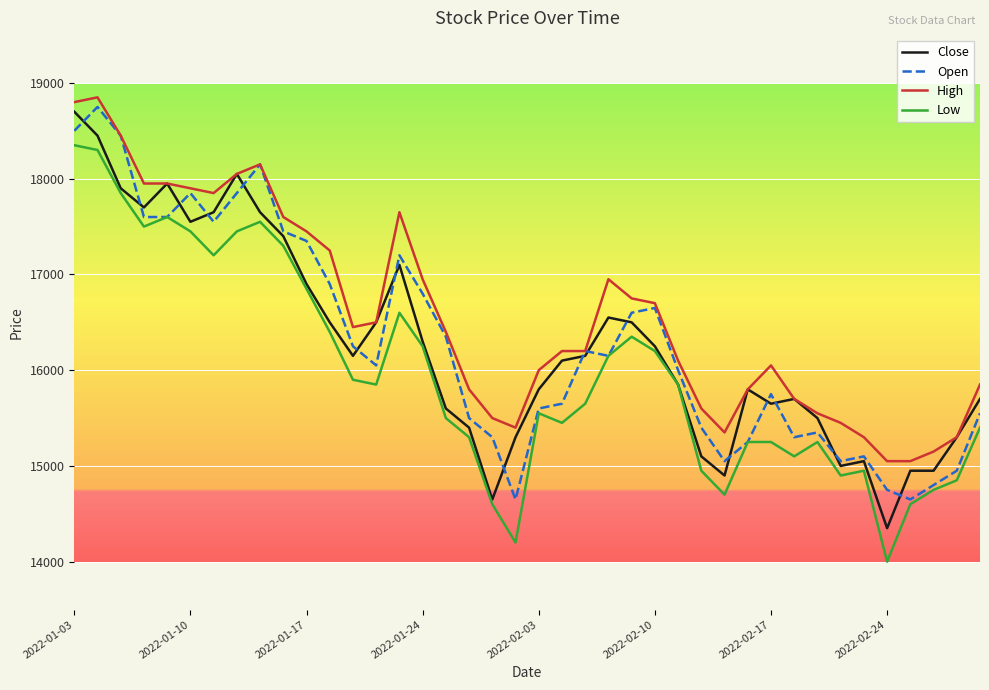

True or false: High and Low intersect in this chart.

False